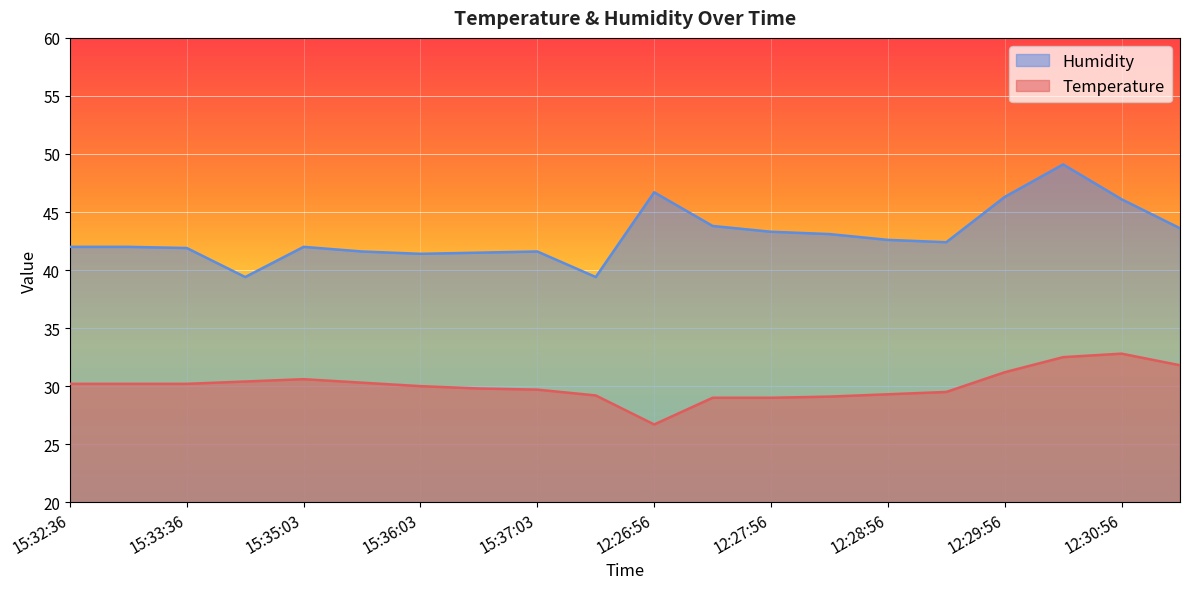

What is the sum of all Temperature values?

601.5